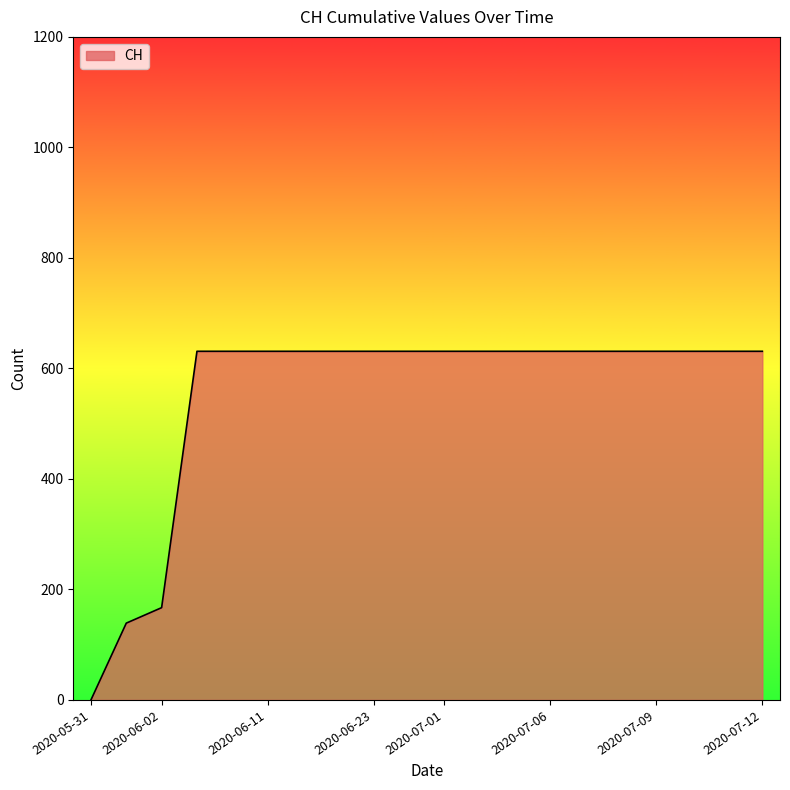

What is the greatest value displayed?

631